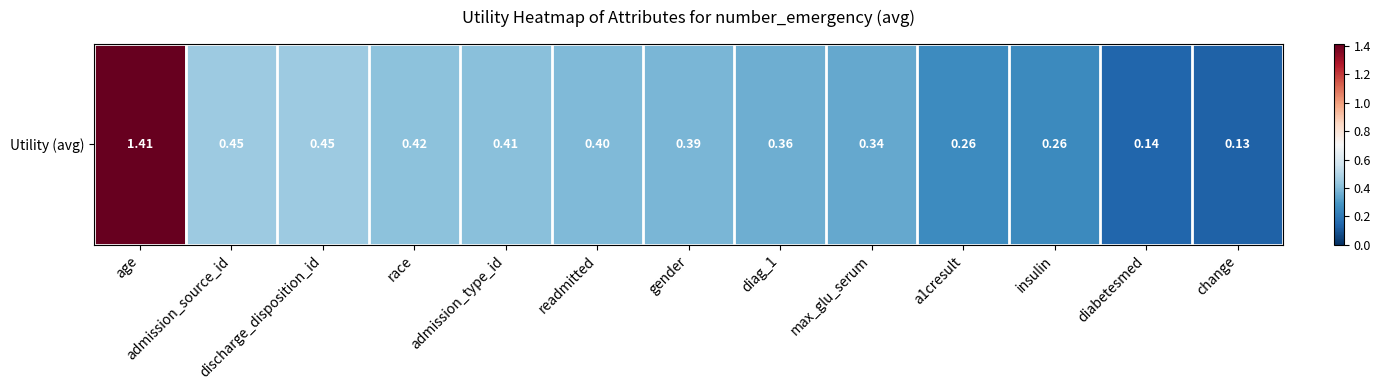

Rank the categories by value from lowest to highest.

change, diabetesmed, insulin, a1cresult, max_glu_serum, diag_1, gender, readmitted, admission_type_id, race, discharge_disposition_id, admission_source_id, age